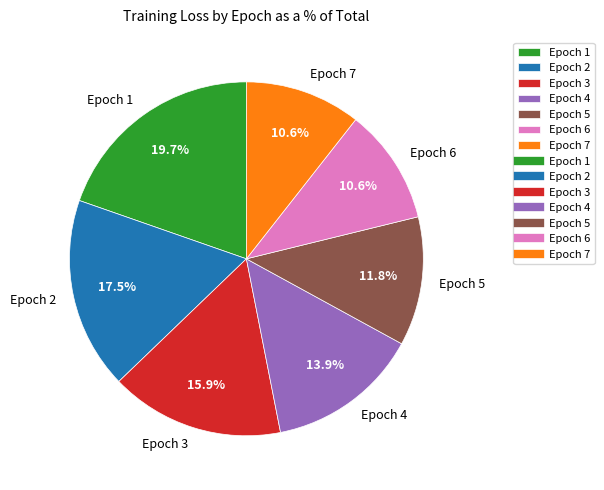

Count the number of slices in the pie.

7